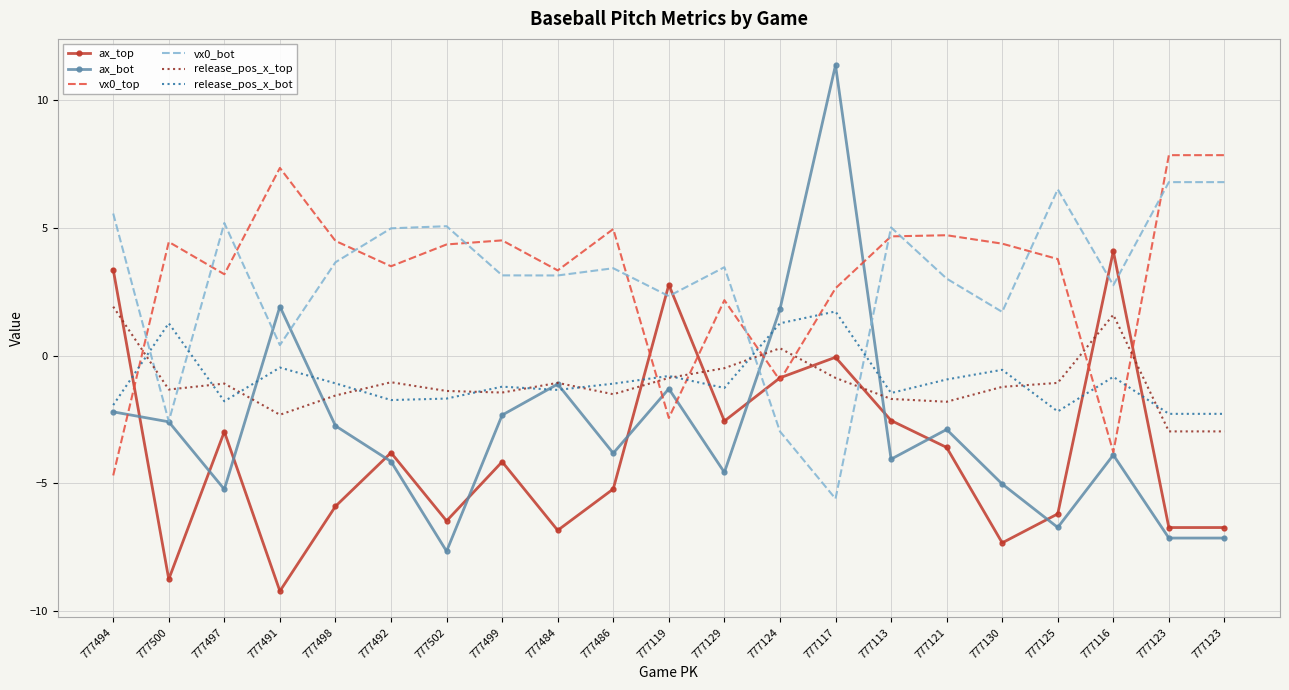

How many interior local peaks does the ax_bot series have?

6